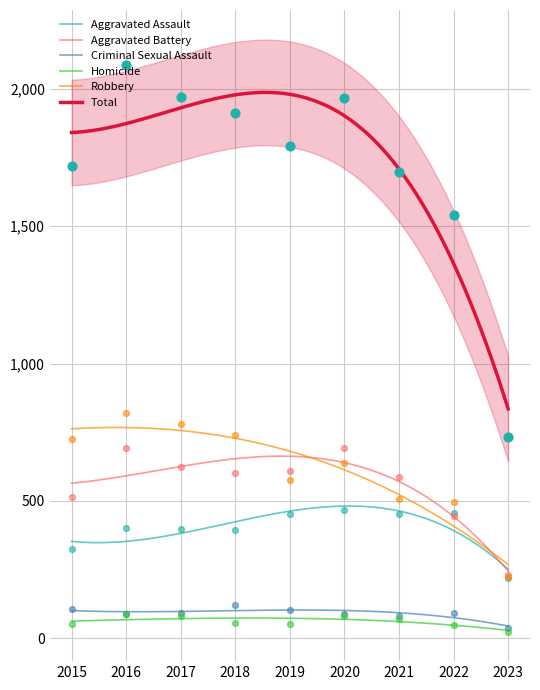

Which series has the largest Y range (max minus min)?

Total